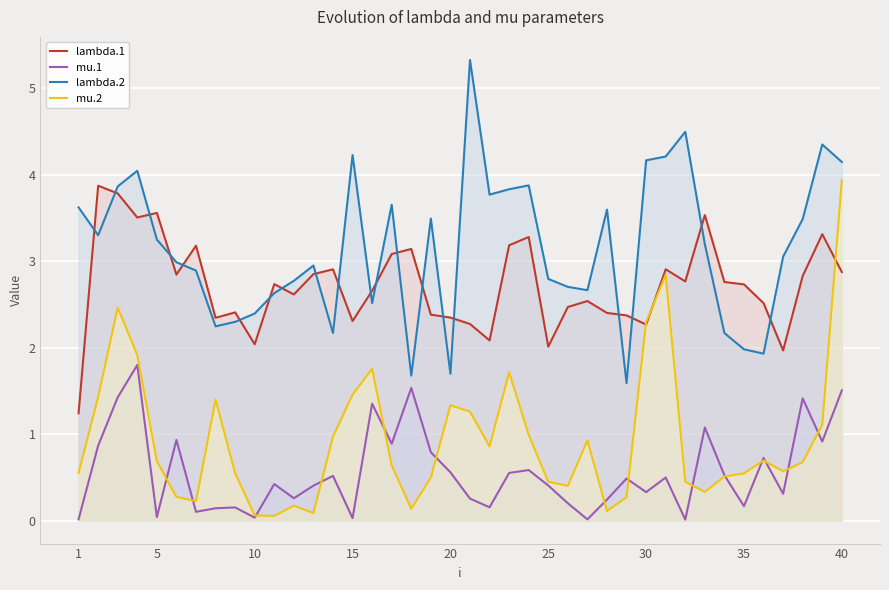

How many lines are shown in the chart?

4